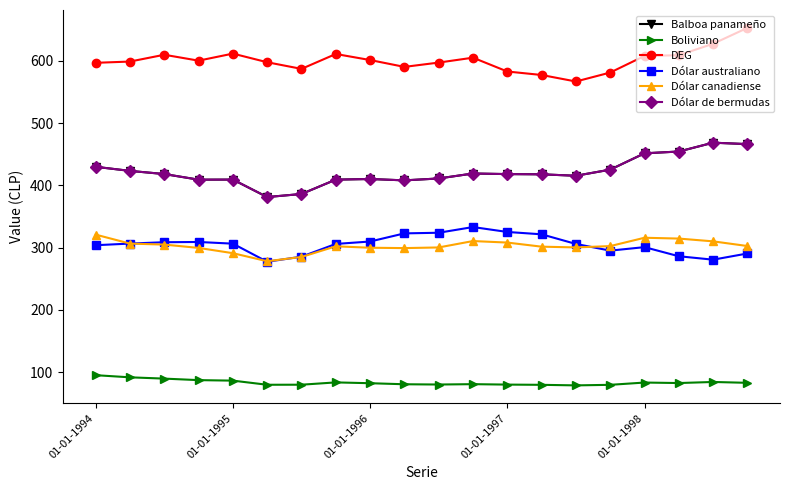

Does the chart display data point markers on the line(s)?

Yes